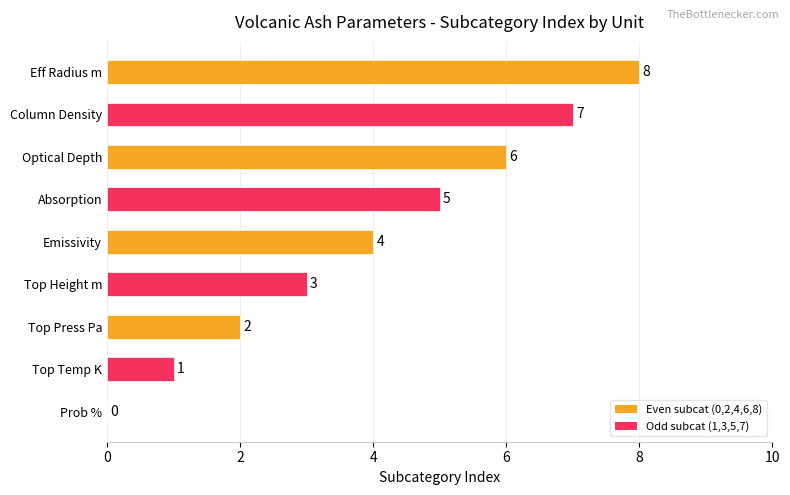

What is the sum of all values?

36